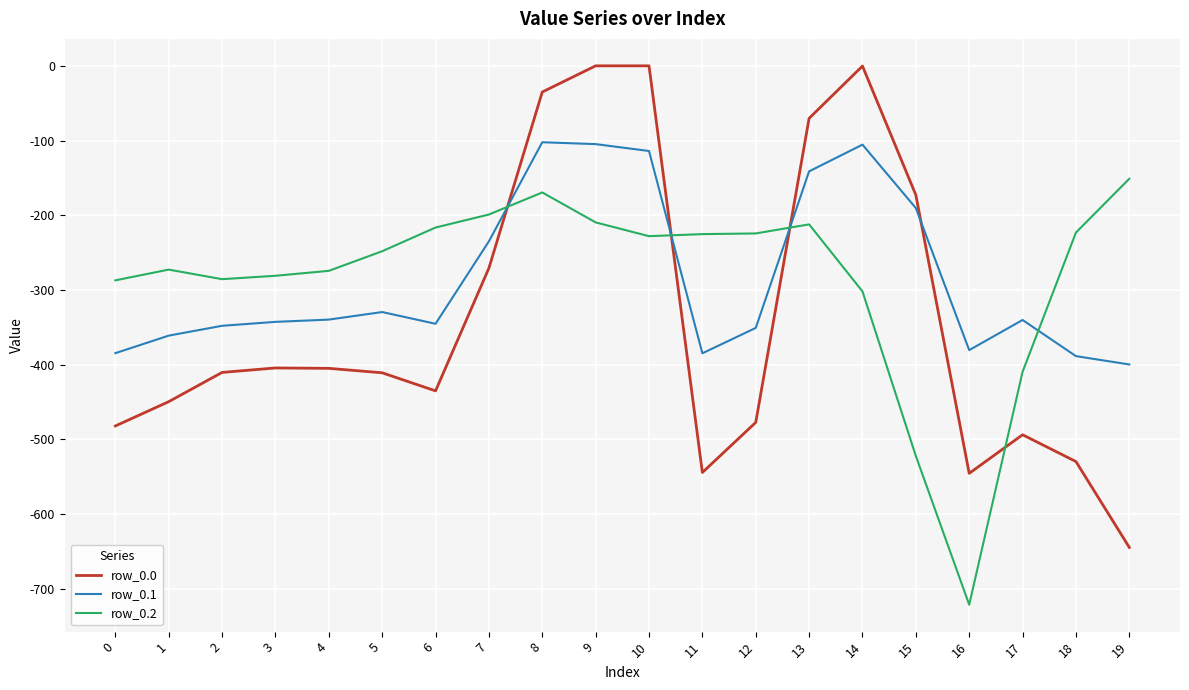

Rank the series by their maximum value, from highest to lowest.

row_0.0, row_0.1, row_0.2